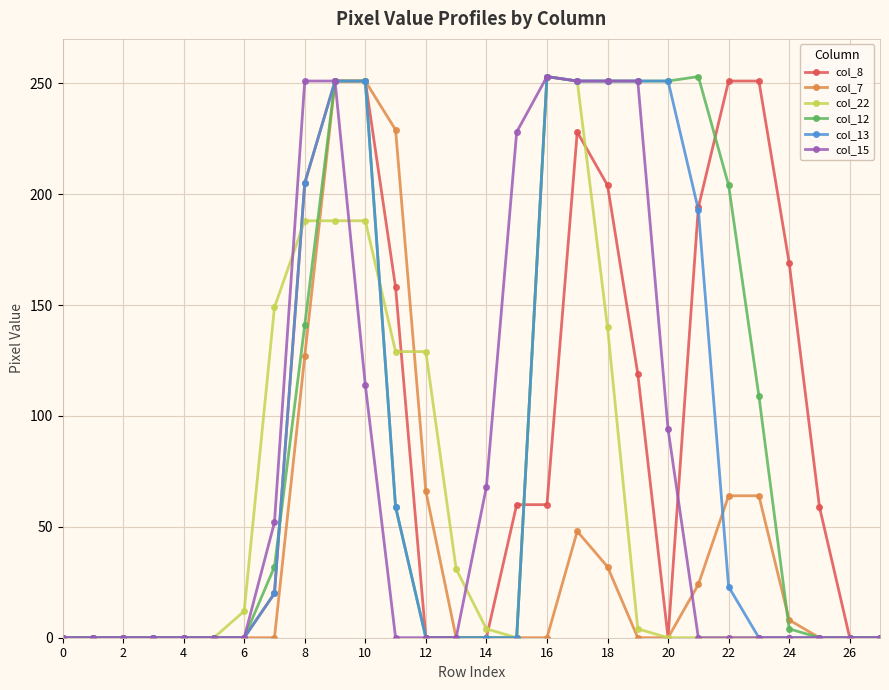

What is the average value of the col_13 series?

81